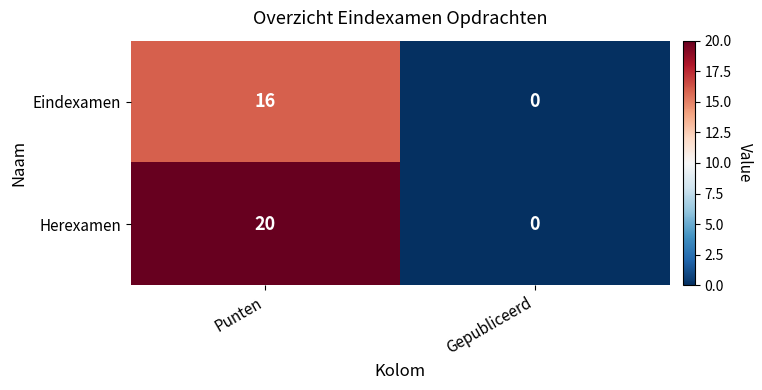

The value of Herexamen at Punten is 8. True or false?

False